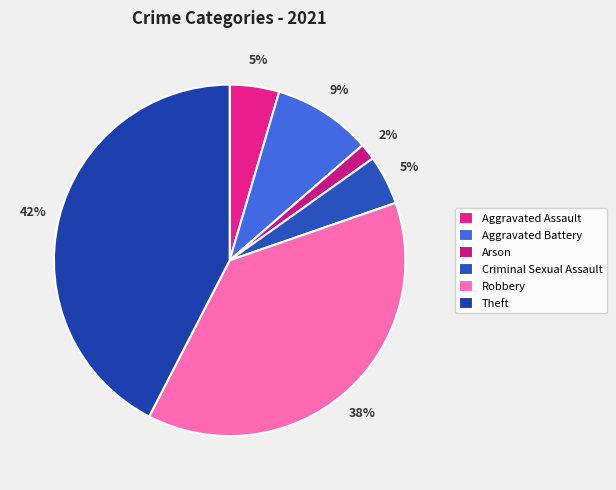

Is it true that Theft is 31% of the pie?

False